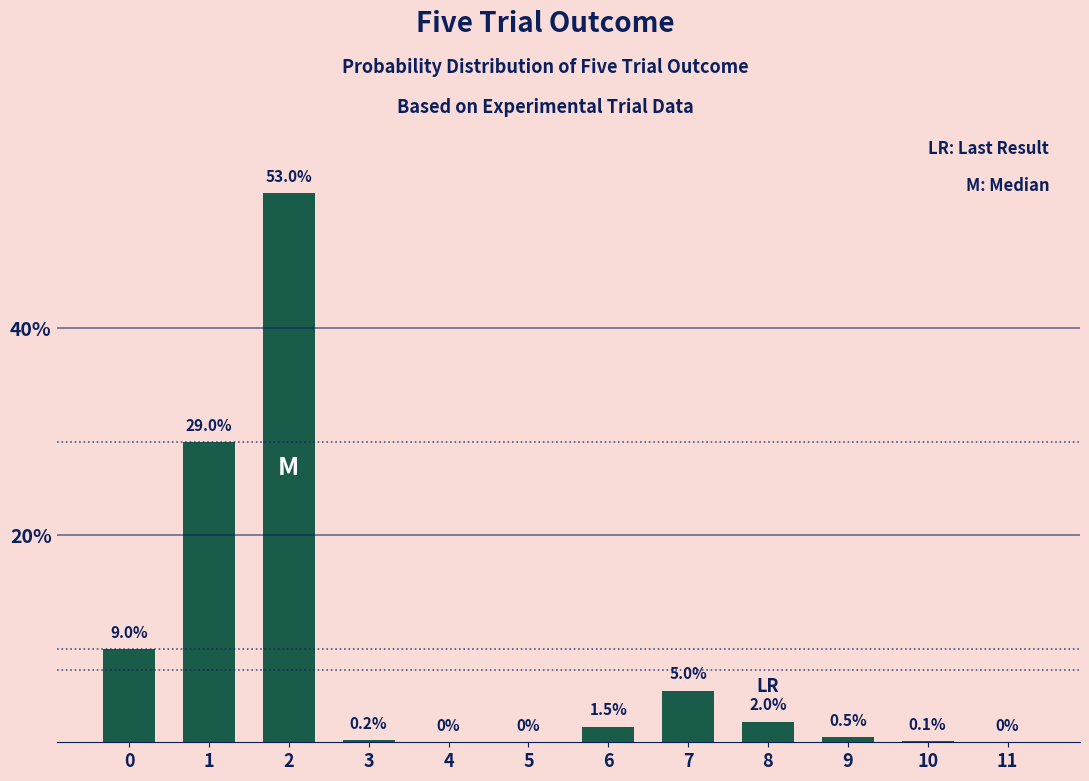

The value at 5 is 28.5. True or false?

False